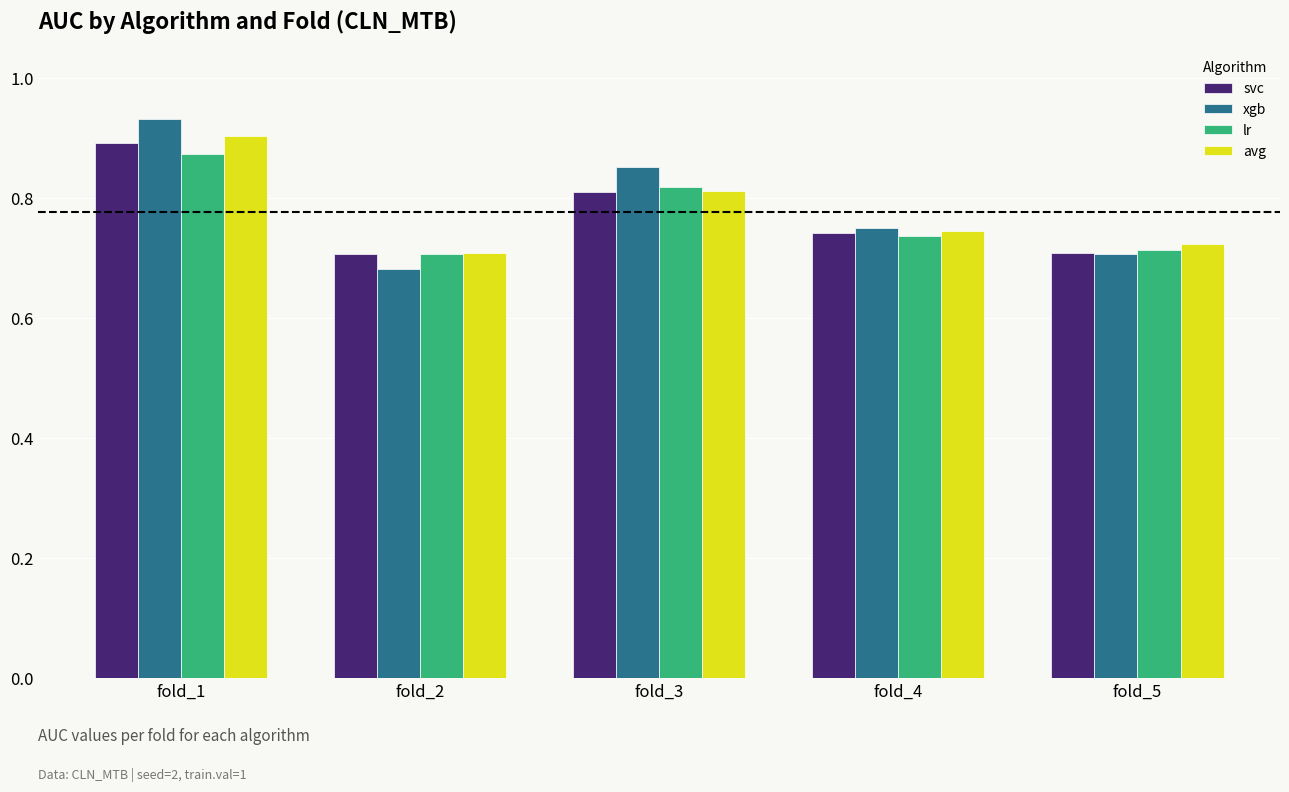

Is the value of svc at fold_2 greater than the value of xgb at fold_4?

No